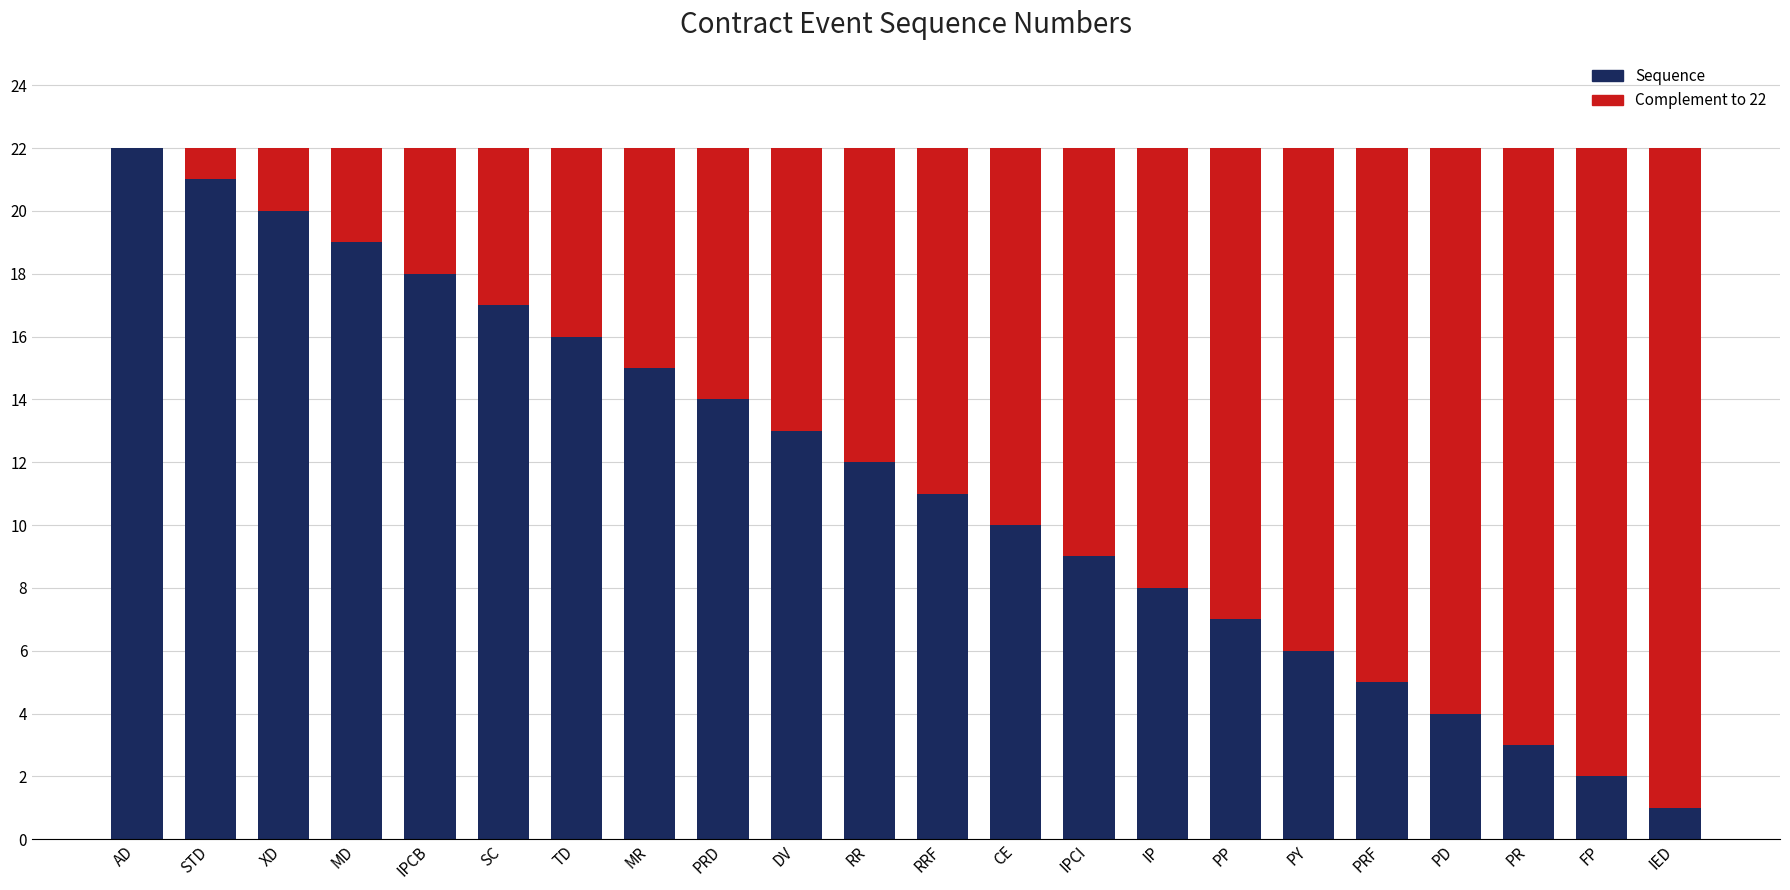

The value of Sequence at XD is 20. True or false?

True